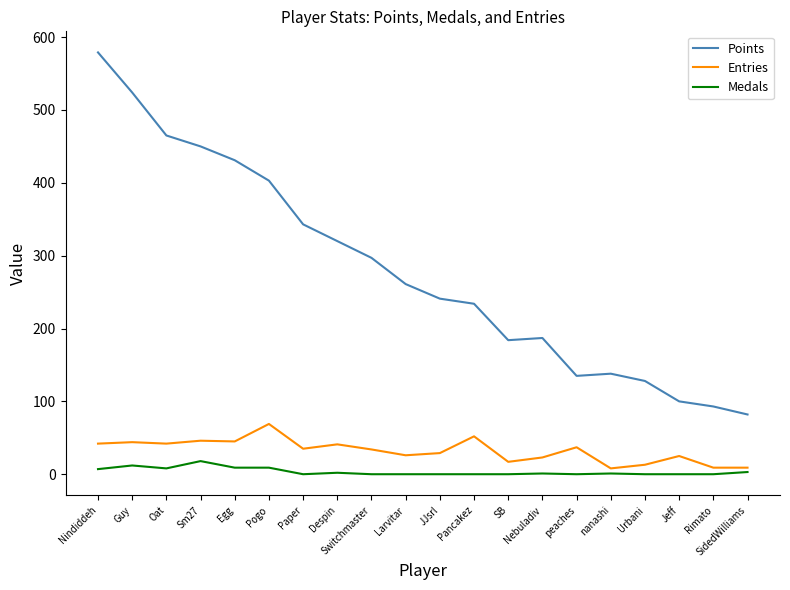

Does the chart display data point markers on the line(s)?

No